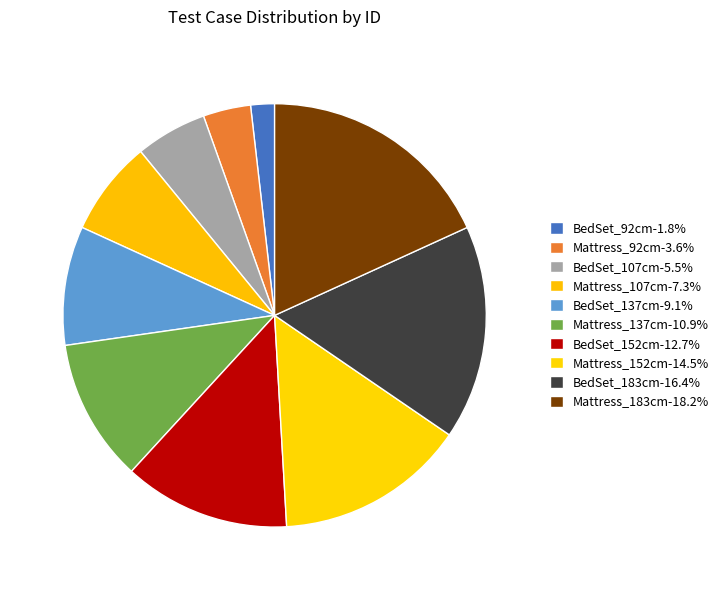

Which has a higher value, Mattress_152cm or BedSet_107cm?

Mattress_152cm